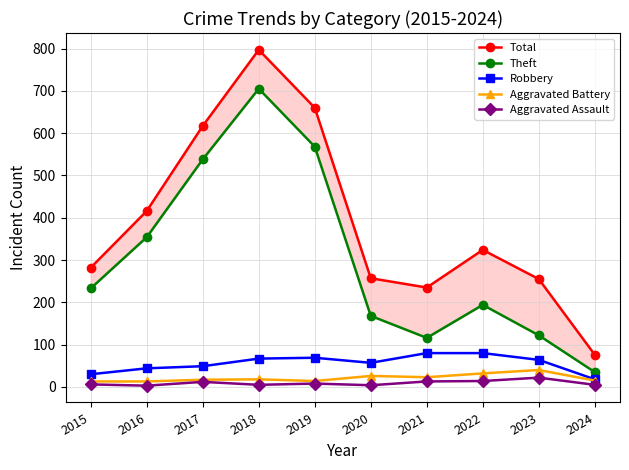

How many lines are shown in the chart?

5